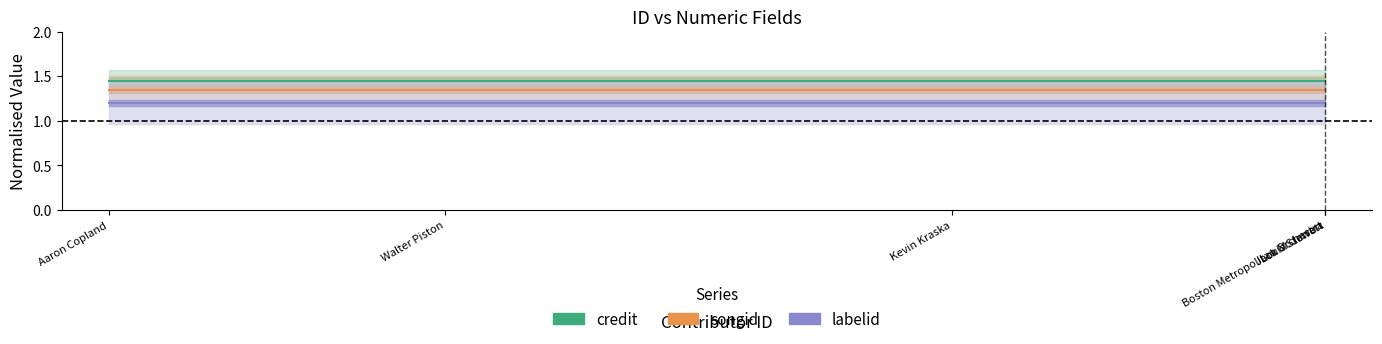

How many lines are shown in the chart?

3